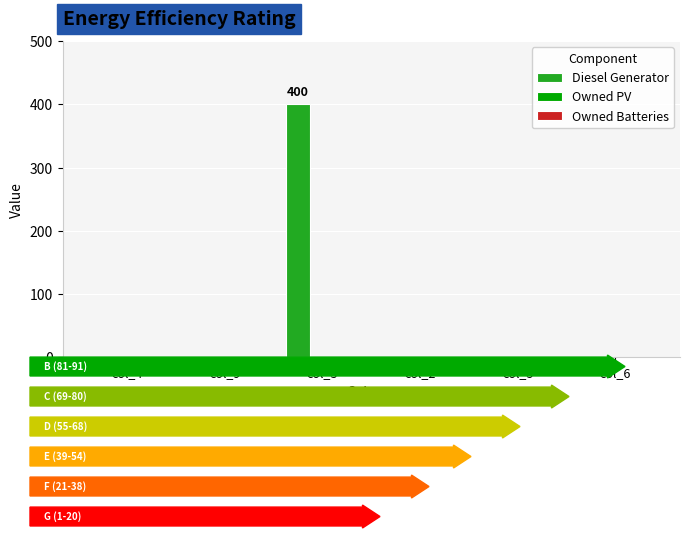

How many categories are shown in the chart?

6